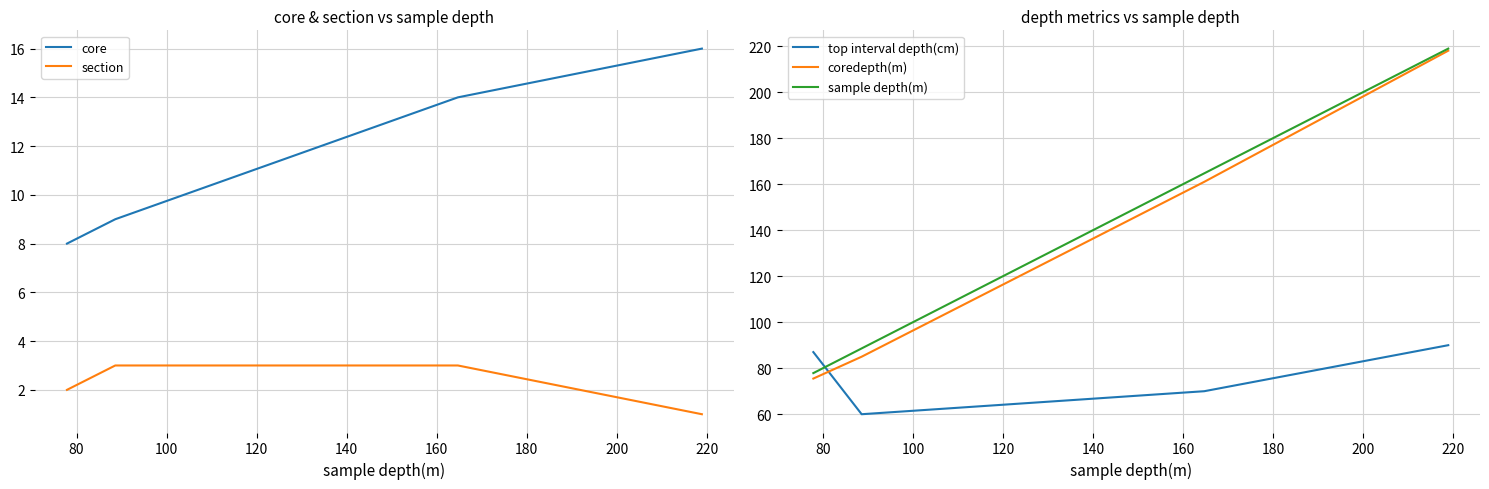

How many lines are shown in the chart?

5